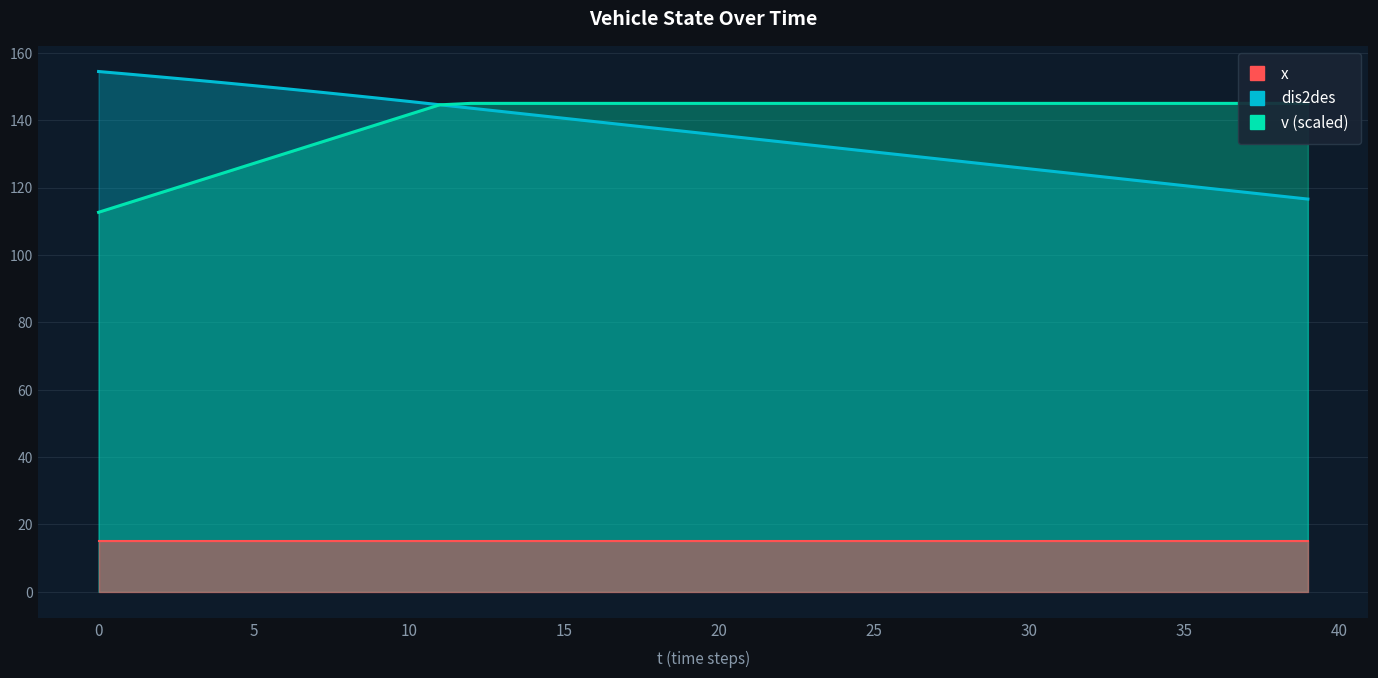

Which category has the lowest value in the dis2des series?

39